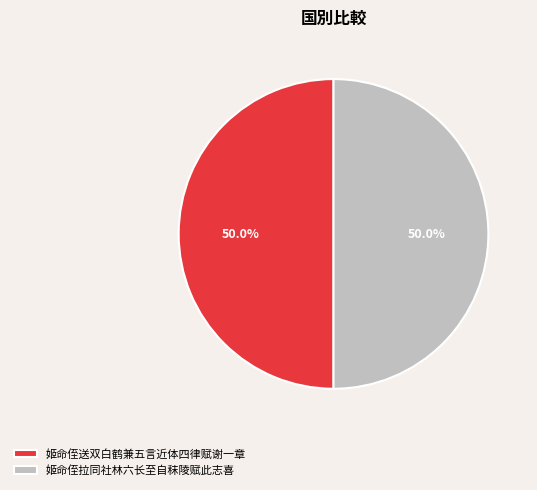

How many slices are in this pie chart?

2